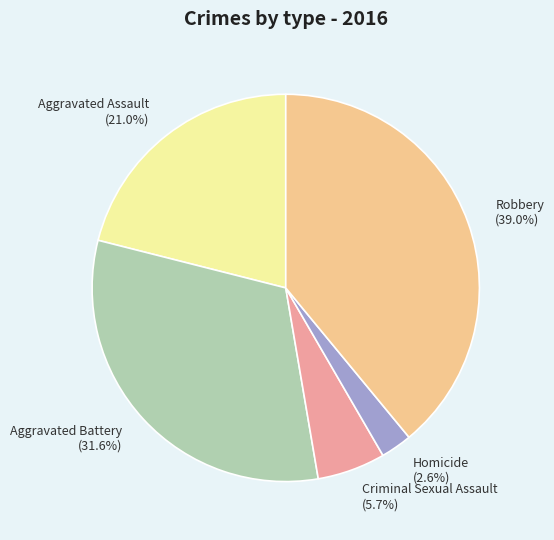

To the nearest percent, what percentage of the pie is Criminal Sexual Assault?

6%